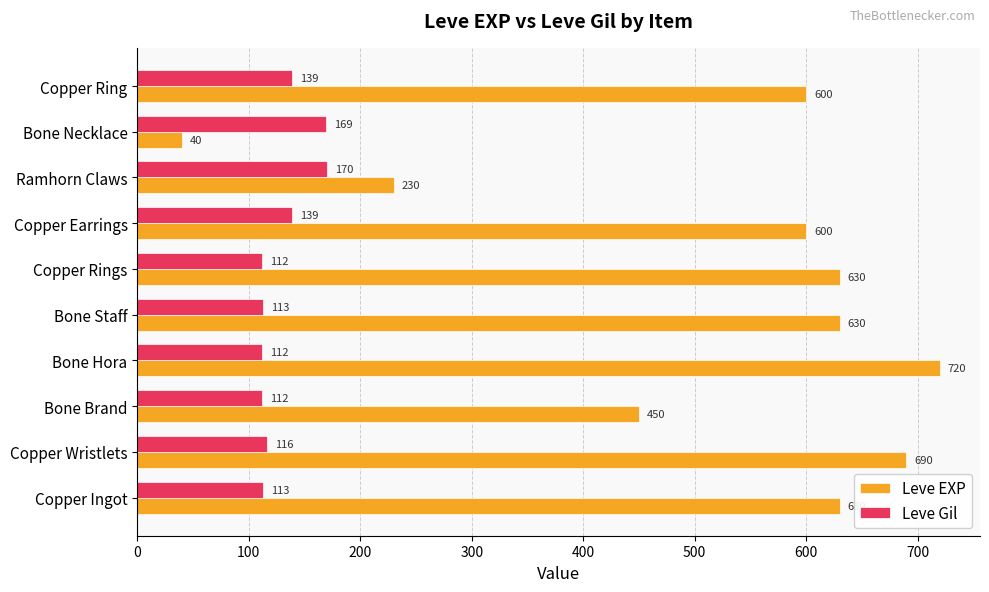

List the series in order of their peak value, highest first.

Leve EXP, Leve Gil